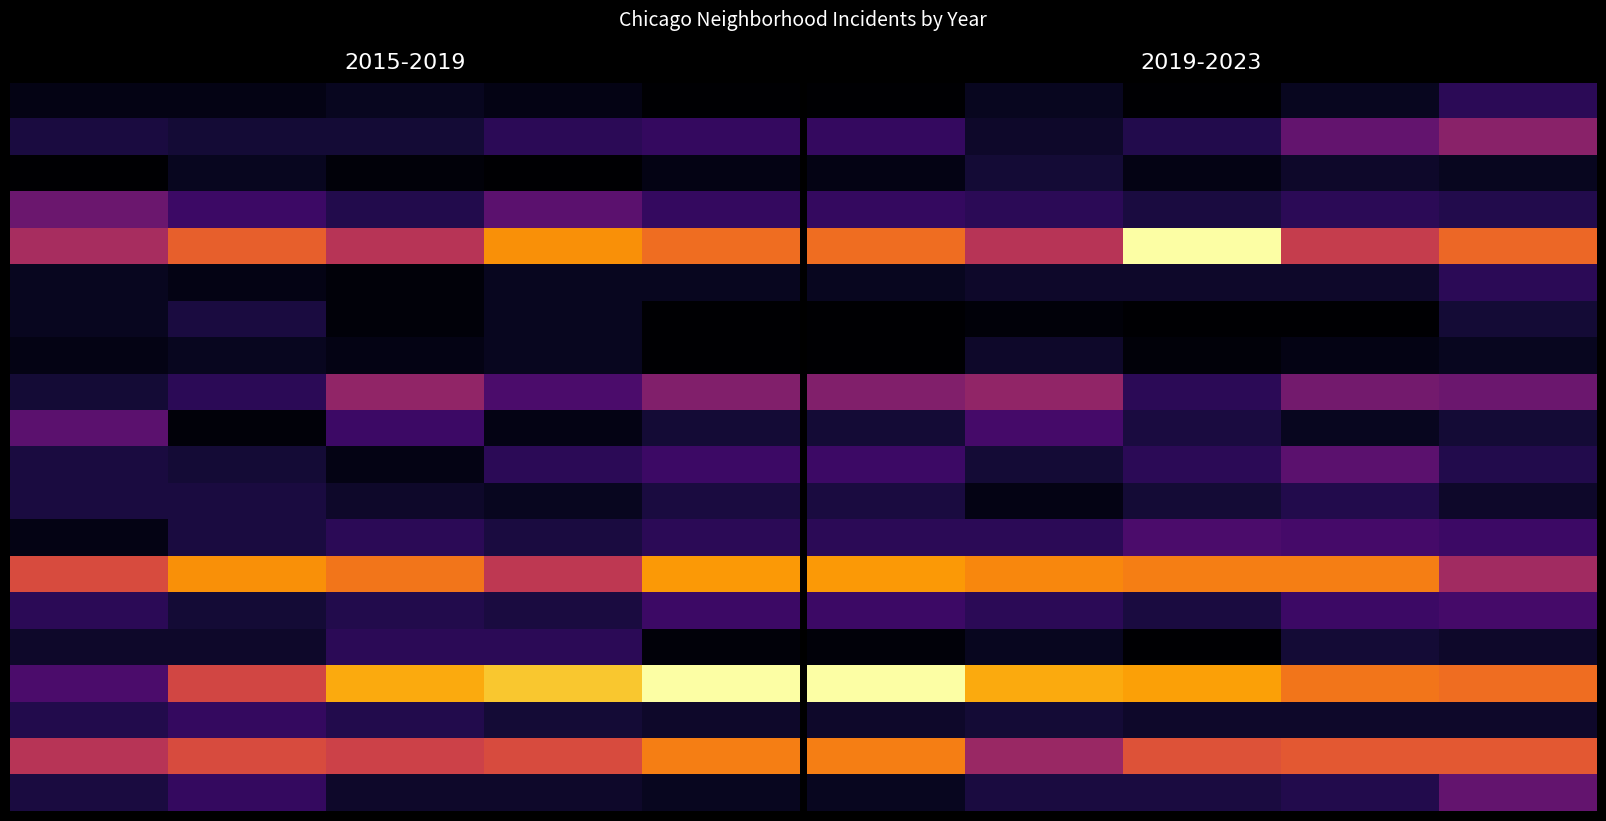

Which has a higher value, 4 or 0?

4